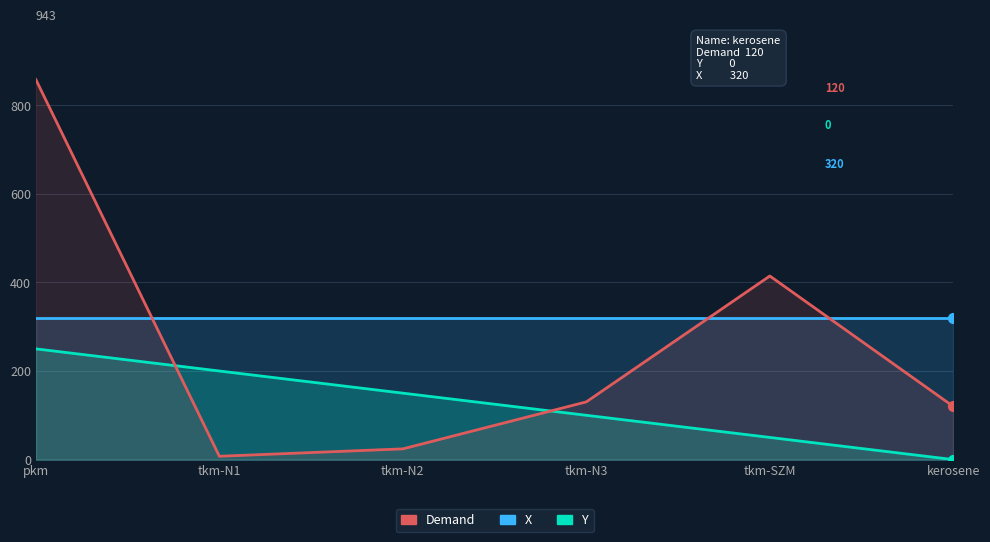

Which series has the largest total across all categories?

X